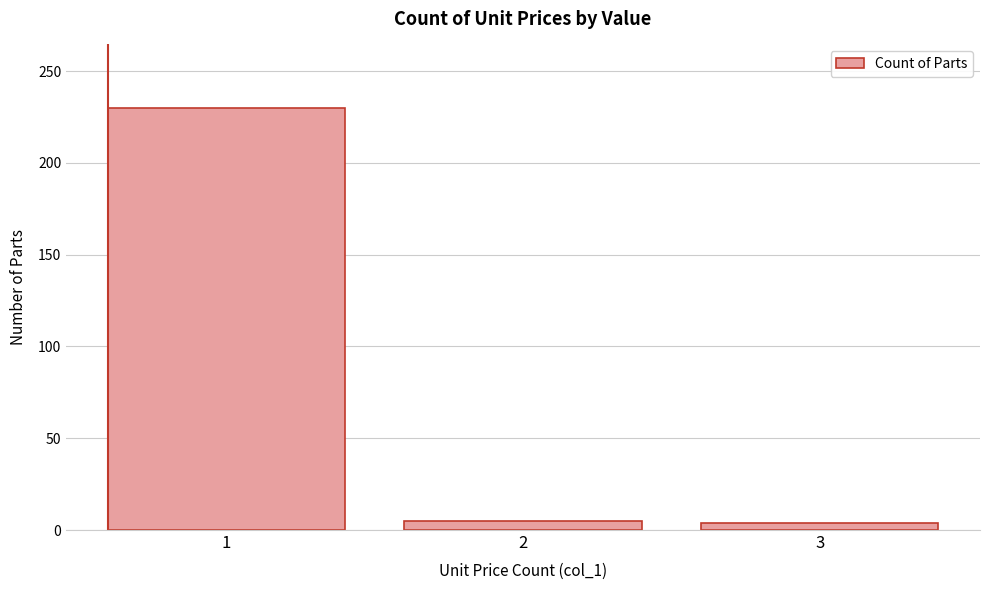

What is the value of the 1st bar from the left?

230